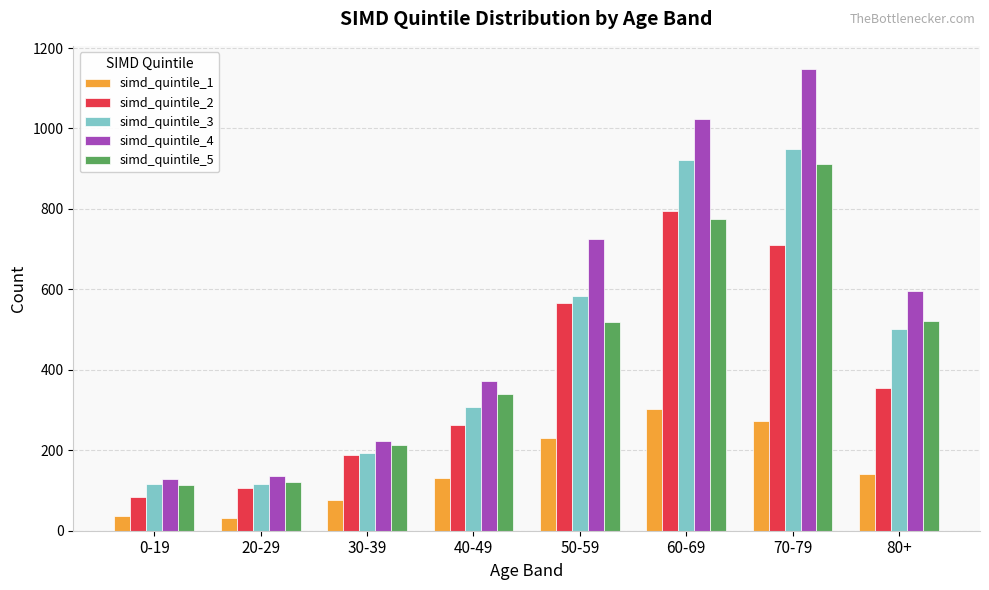

What is the difference between the maximum and second lowest values in the simd_quintile_2 series?

689